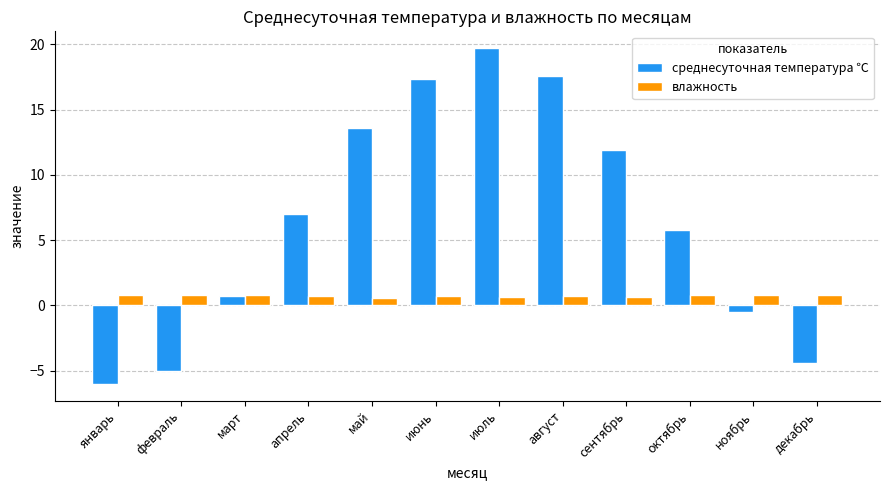

The value of среднесуточная температура ℃ at март is 0.7. True or false?

True